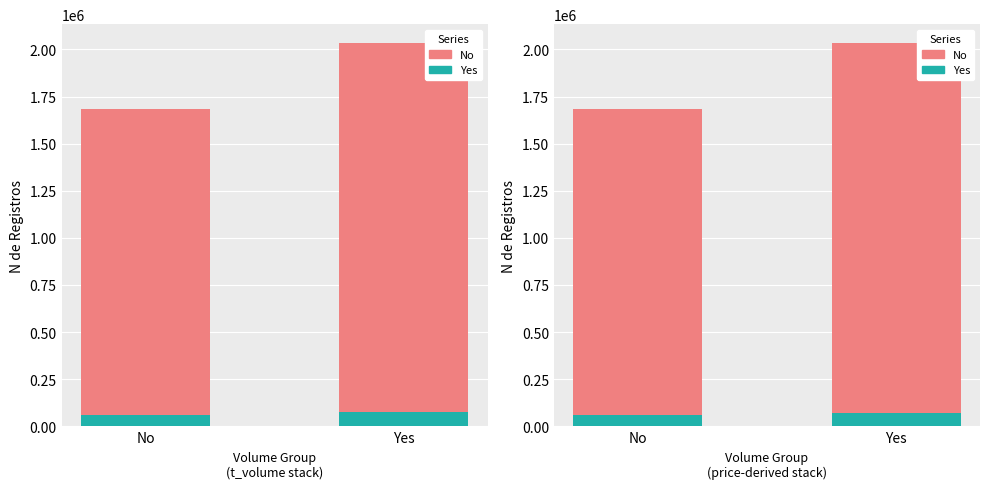

Reading left to right, list all the values displayed in this chart.

No: 1686199	2032253
Yes: 62320	72120